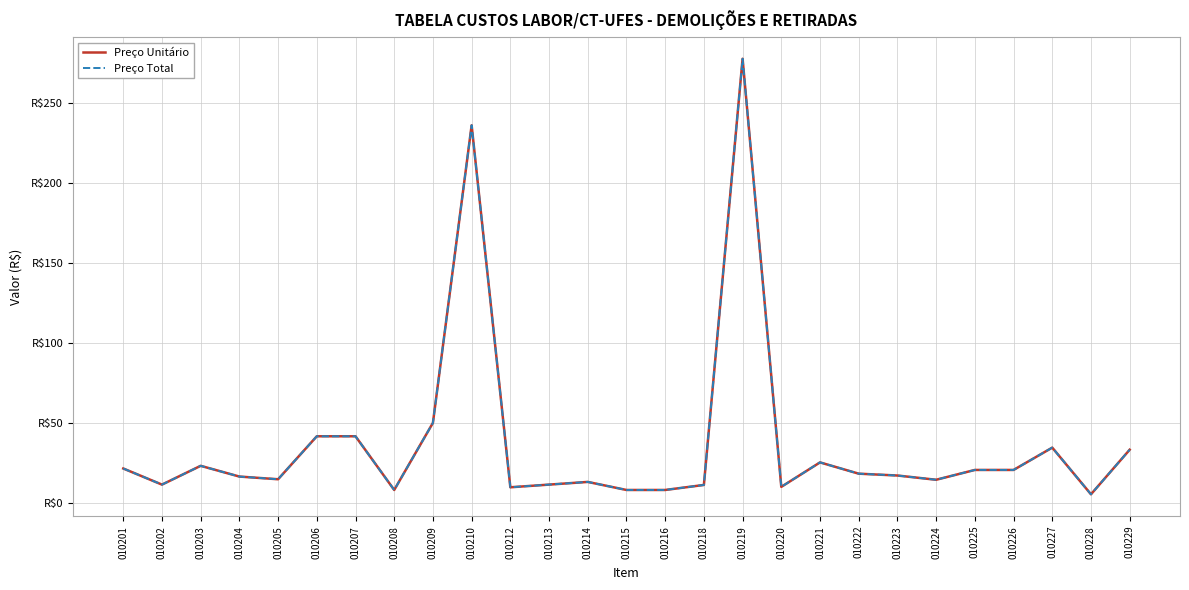

True or false: Preço Total and Preço Unitário cross at least once.

False